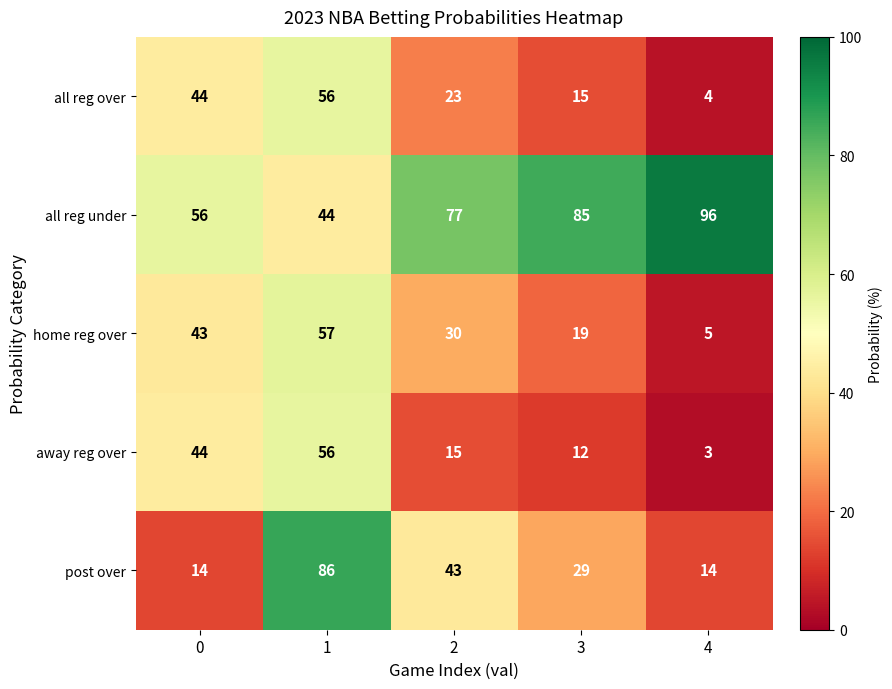

What is the approximate value of away reg over at 0, to the nearest 5?

45